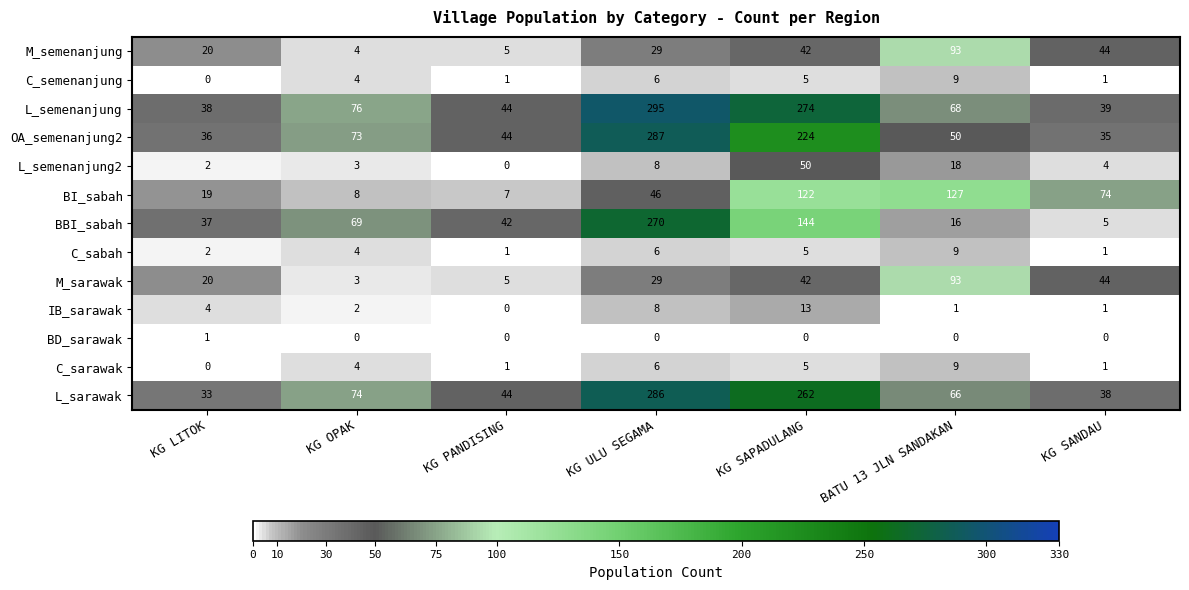

What is the maximum value shown in the chart?

295